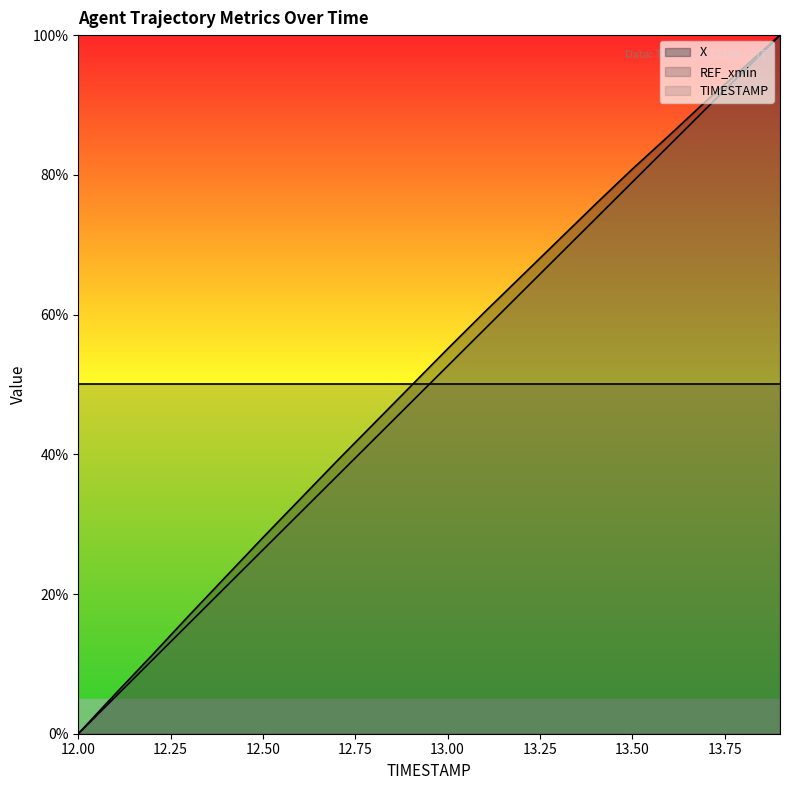

What are all the series names shown in the legend?

X, REF_xmin, TIMESTAMP